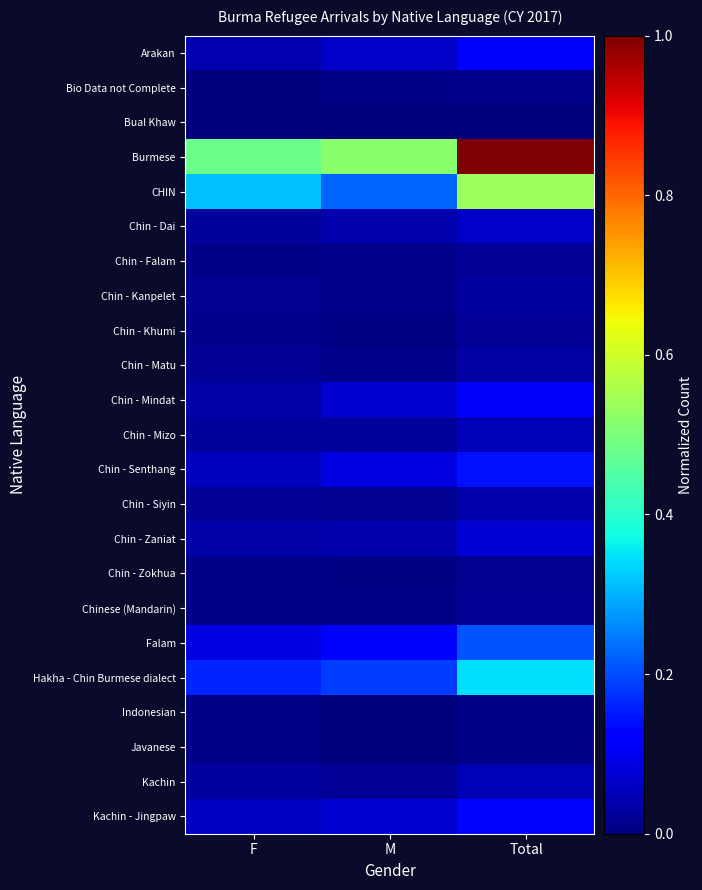

What is the total value across all series at M?

1.6